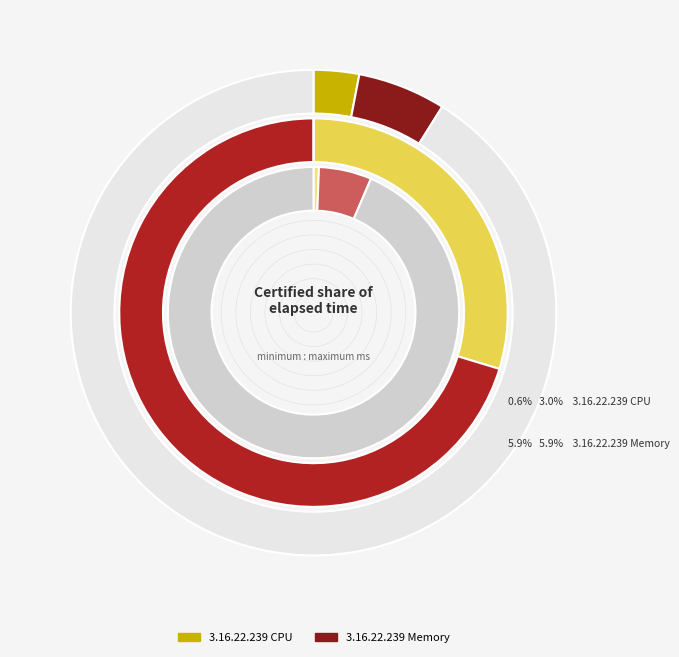

What portion of the pie excludes 9?

90.6%